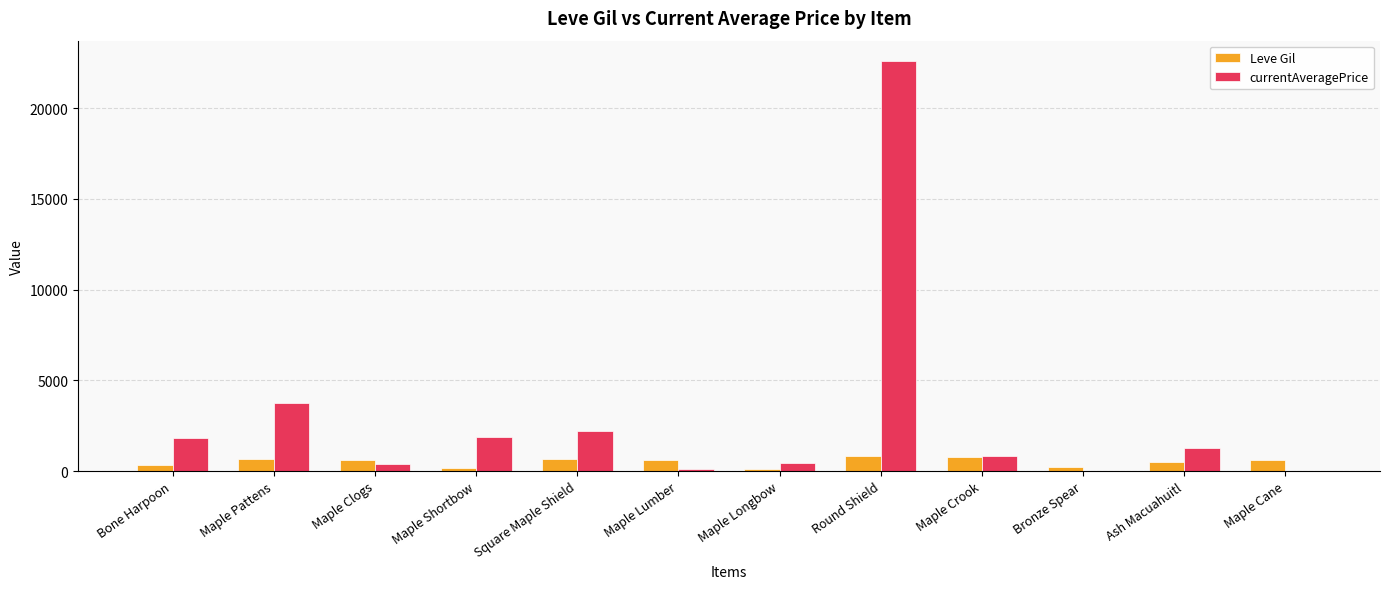

Which series changed the most between Square Maple Shield and Maple Cane?

currentAveragePrice